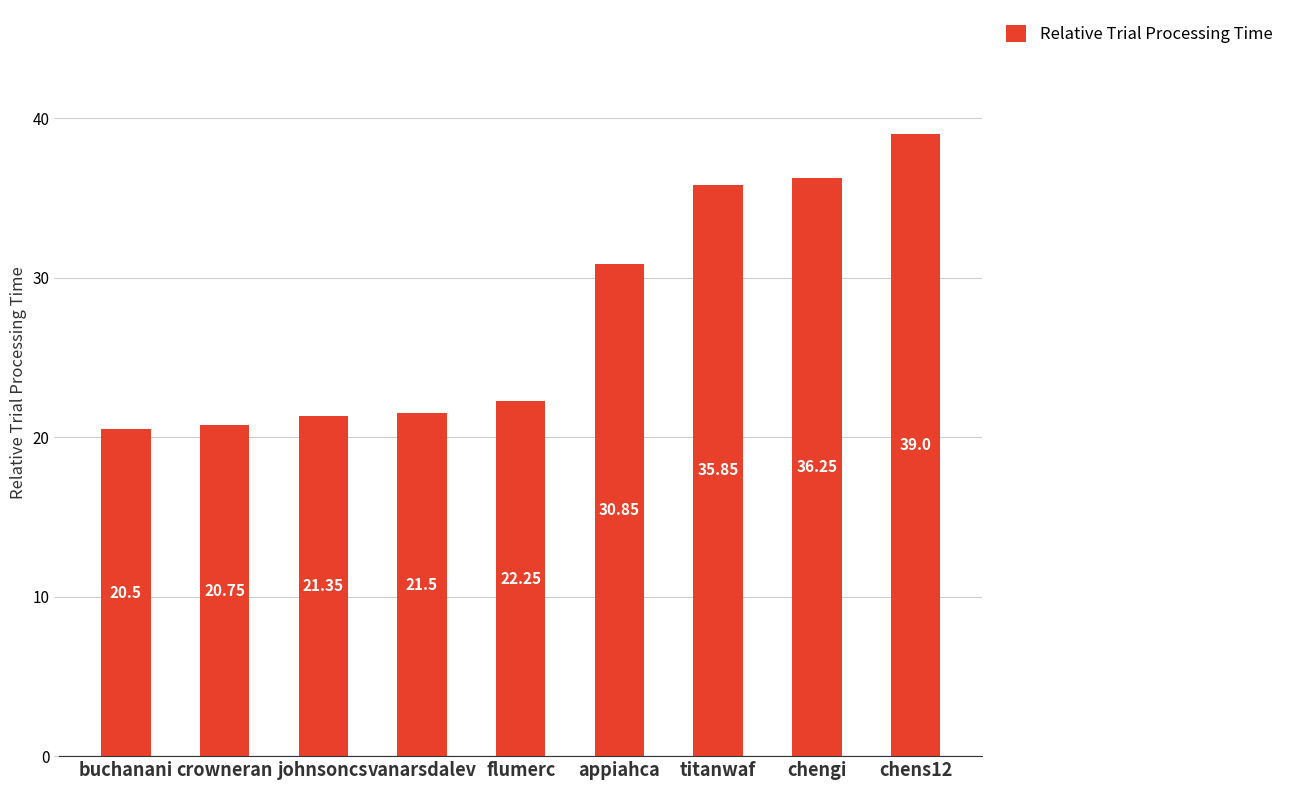

Between chengi and buchanani, which is larger?

chengi